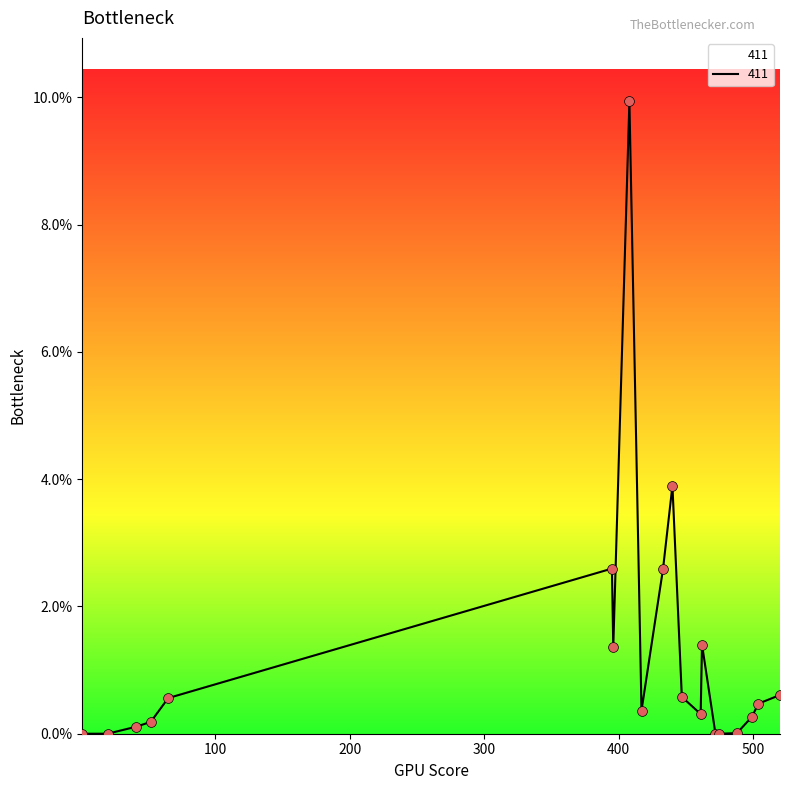

Is this an area chart (filled region under the line)?

Yes